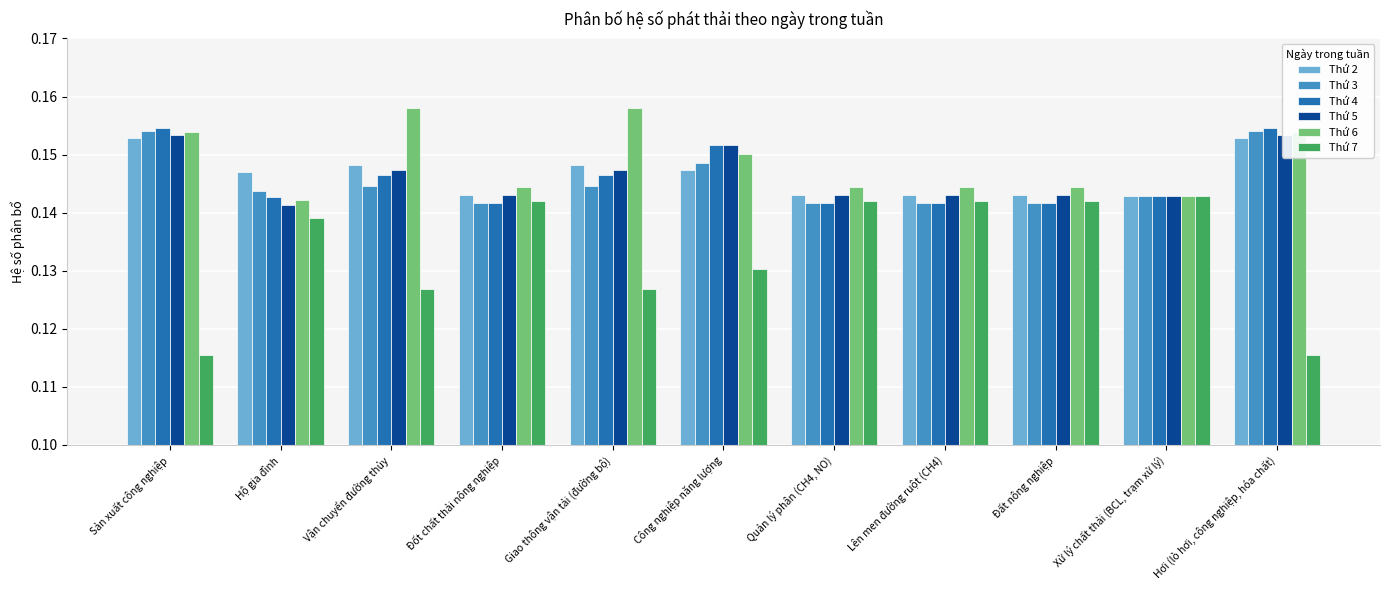

Reading left to right, transcribe all the data shown in this chart.

Thứ 2: Sản xuất công nghiệp=0.2	Hộ gia đình=0.1	Vận chuyển đường thủy=0.1	Đốt chất thải nông nghiệp=0.1	Giao thông vận tải (đường bộ)=0.1	Công nghiệp năng lượng=0.1	Quản lý phân (CH4, NO)=0.1	Lên men đường ruột (CH4)=0.1	Đất nông nghiệp=0.1	Xử lý chất thải (BCL, trạm xử lý)=0.1	Hơi (lò hơi, công nghiệp, hóa chất)=0.2
Thứ 3: Sản xuất công nghiệp=0.2	Hộ gia đình=0.1	Vận chuyển đường thủy=0.1	Đốt chất thải nông nghiệp=0.1	Giao thông vận tải (đường bộ)=0.1	Công nghiệp năng lượng=0.1	Quản lý phân (CH4, NO)=0.1	Lên men đường ruột (CH4)=0.1	Đất nông nghiệp=0.1	Xử lý chất thải (BCL, trạm xử lý)=0.1	Hơi (lò hơi, công nghiệp, hóa chất)=0.2
Thứ 4: Sản xuất công nghiệp=0.2	Hộ gia đình=0.1	Vận chuyển đường thủy=0.1	Đốt chất thải nông nghiệp=0.1	Giao thông vận tải (đường bộ)=0.1	Công nghiệp năng lượng=0.2	Quản lý phân (CH4, NO)=0.1	Lên men đường ruột (CH4)=0.1	Đất nông nghiệp=0.1	Xử lý chất thải (BCL, trạm xử lý)=0.1	Hơi (lò hơi, công nghiệp, hóa chất)=0.2
Thứ 5: Sản xuất công nghiệp=0.2	Hộ gia đình=0.1	Vận chuyển đường thủy=0.1	Đốt chất thải nông nghiệp=0.1	Giao thông vận tải (đường bộ)=0.1	Công nghiệp năng lượng=0.2	Quản lý phân (CH4, NO)=0.1	Lên men đường ruột (CH4)=0.1	Đất nông nghiệp=0.1	Xử lý chất thải (BCL, trạm xử lý)=0.1	Hơi (lò hơi, công nghiệp, hóa chất)=0.2
Thứ 6: Sản xuất công nghiệp=0.2	Hộ gia đình=0.1	Vận chuyển đường thủy=0.2	Đốt chất thải nông nghiệp=0.1	Giao thông vận tải (đường bộ)=0.2	Công nghiệp năng lượng=0.2	Quản lý phân (CH4, NO)=0.1	Lên men đường ruột (CH4)=0.1	Đất nông nghiệp=0.1	Xử lý chất thải (BCL, trạm xử lý)=0.1	Hơi (lò hơi, công nghiệp, hóa chất)=0.2
Thứ 7: Sản xuất công nghiệp=0.1	Hộ gia đình=0.1	Vận chuyển đường thủy=0.1	Đốt chất thải nông nghiệp=0.1	Giao thông vận tải (đường bộ)=0.1	Công nghiệp năng lượng=0.1	Quản lý phân (CH4, NO)=0.1	Lên men đường ruột (CH4)=0.1	Đất nông nghiệp=0.1	Xử lý chất thải (BCL, trạm xử lý)=0.1	Hơi (lò hơi, công nghiệp, hóa chất)=0.1